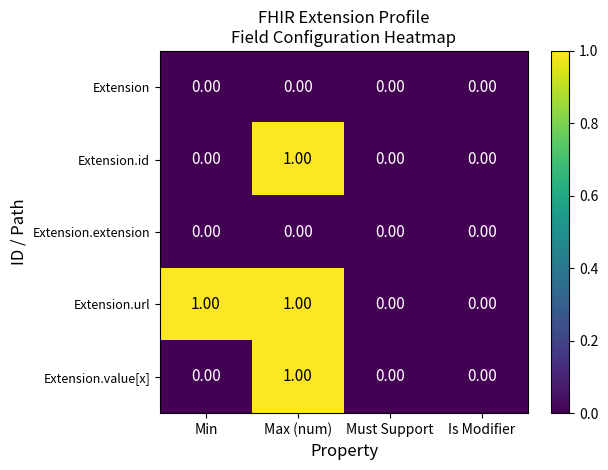

Which series has the largest total across all categories?

Extension.url